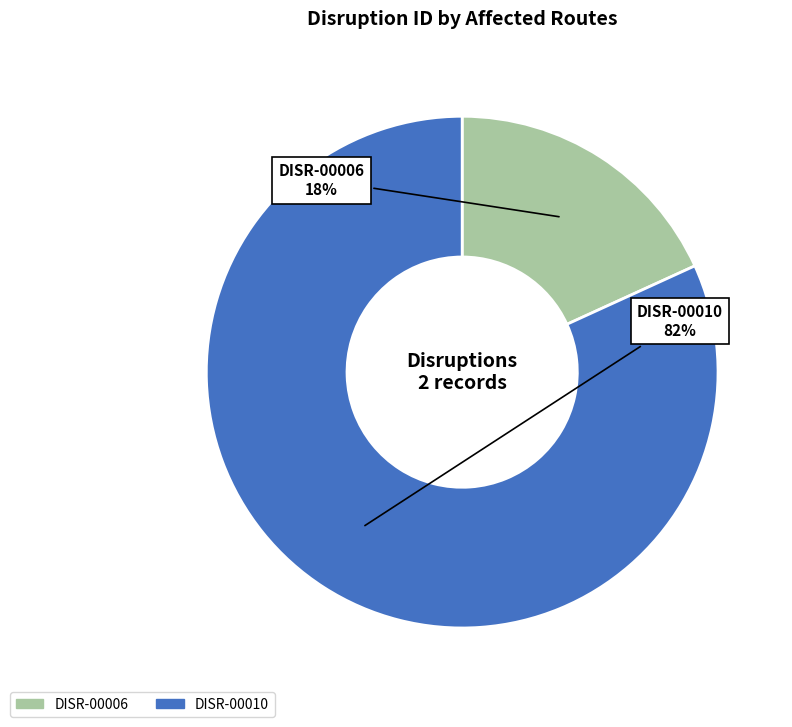

What is the ratio of the value at DISR-00006 to the value at DISR-00010?

0.2